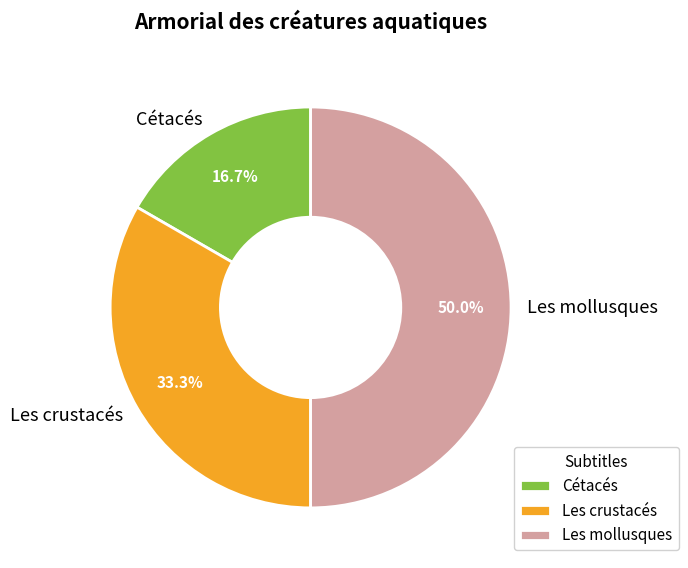

To the nearest percent, what is the difference between the largest and smallest slice percentages?

33%